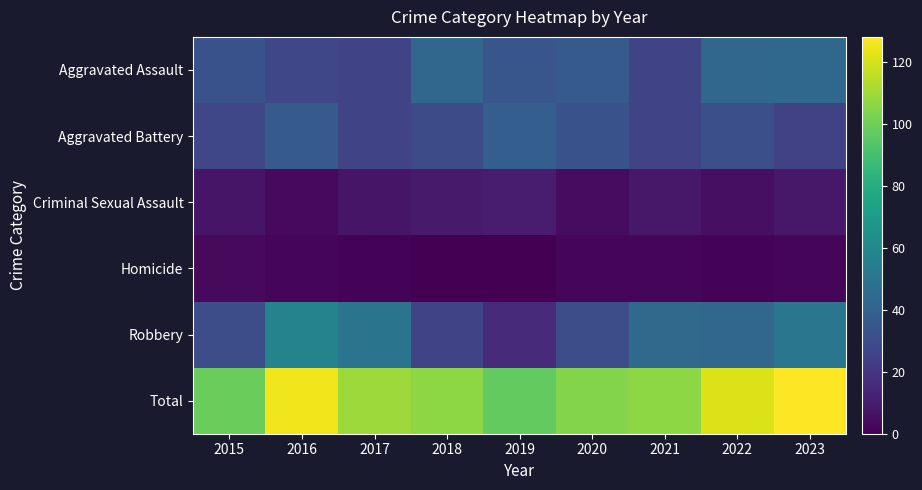

At 2018, list the series in order from smallest to largest.

Homicide, Criminal Sexual Assault, Robbery, Aggravated Battery, Aggravated Assault, Total